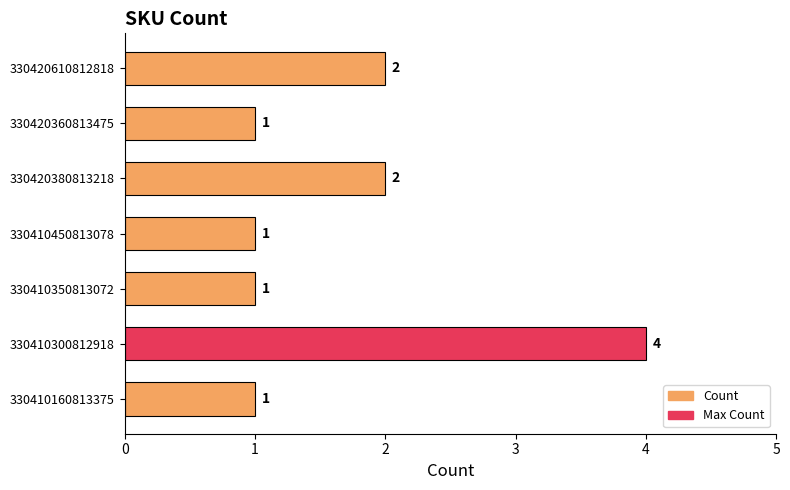

What is the average value?

2